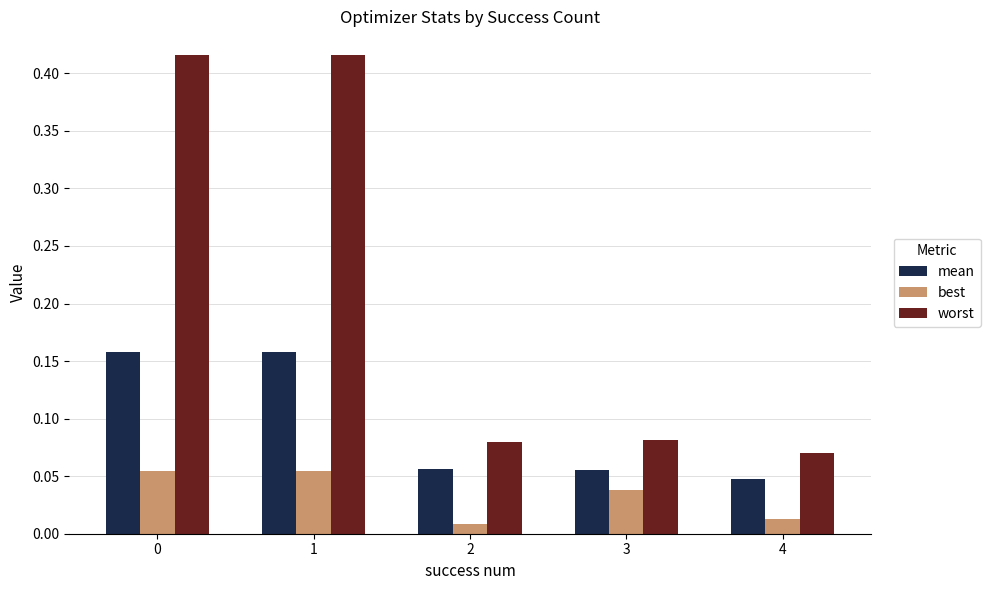

Rank the series by their maximum value, from lowest to highest.

best, mean, worst